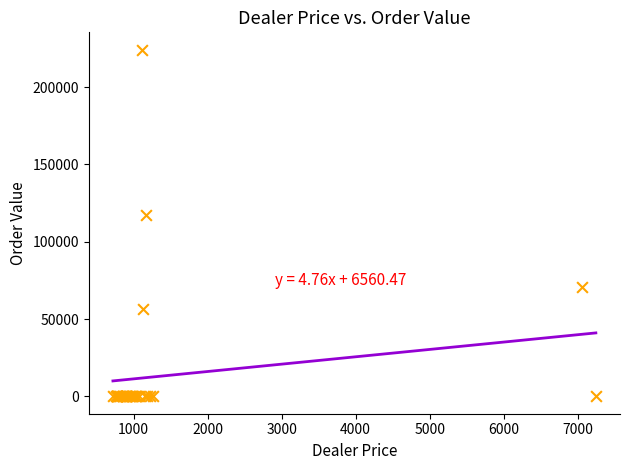

What Y value in the scatter plot is closest to 112080?

116978.6